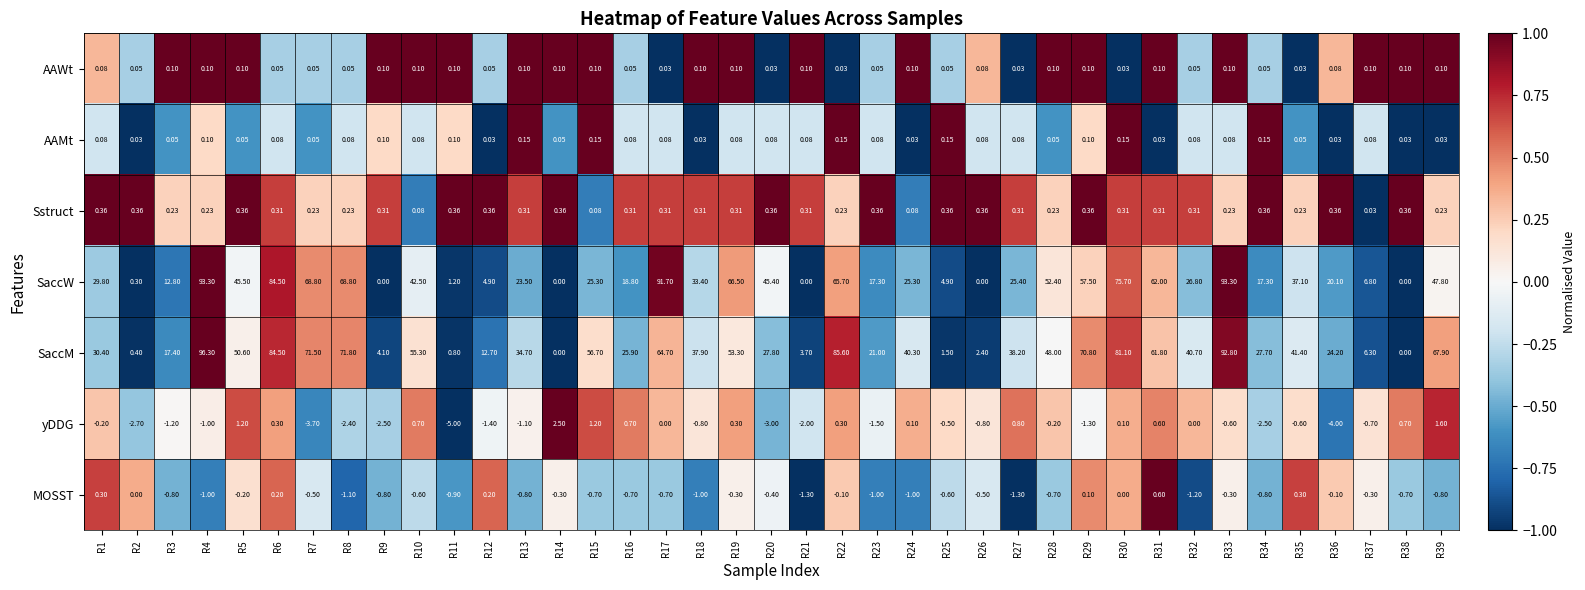

Between R2 and R14, which series saw the biggest shift?

yDDG